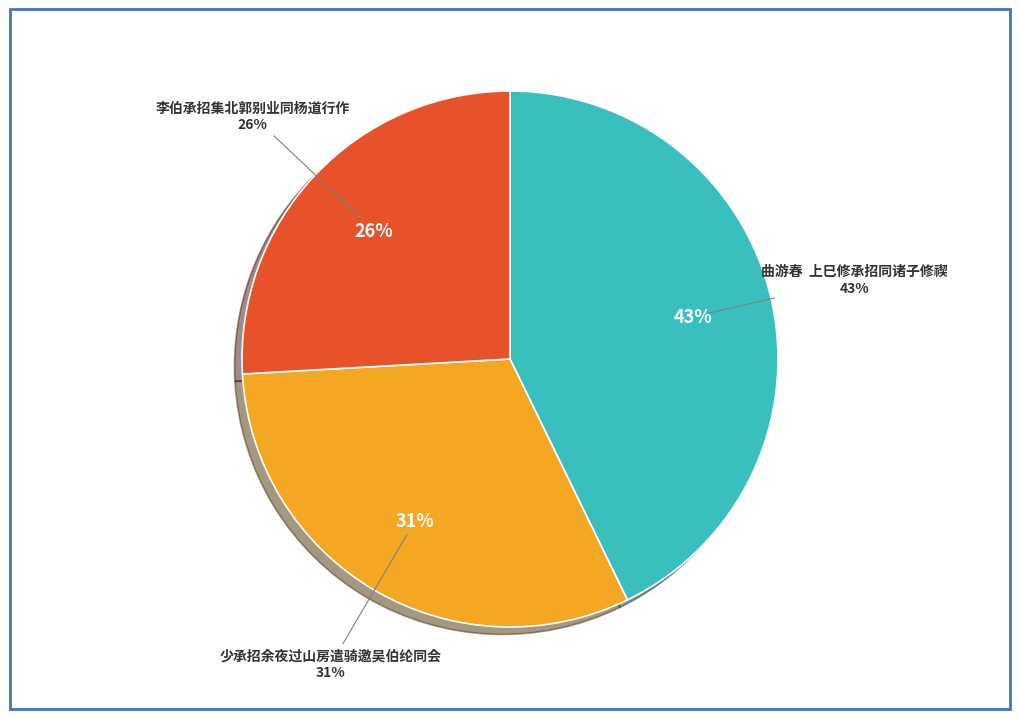

What percentage is the 少承招余夜过山房遣骑邀吴伯纶同会 slice, to the nearest percent?

31%